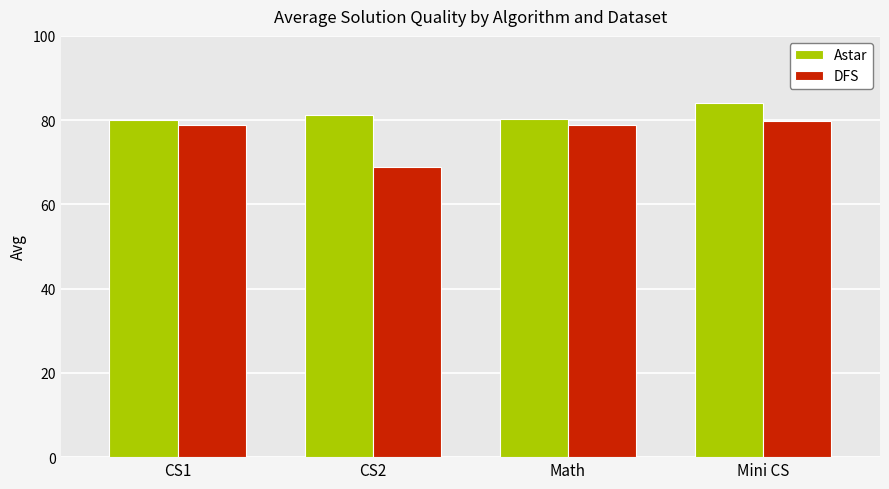

List the series in order of their overall mean, lowest first.

DFS, Astar